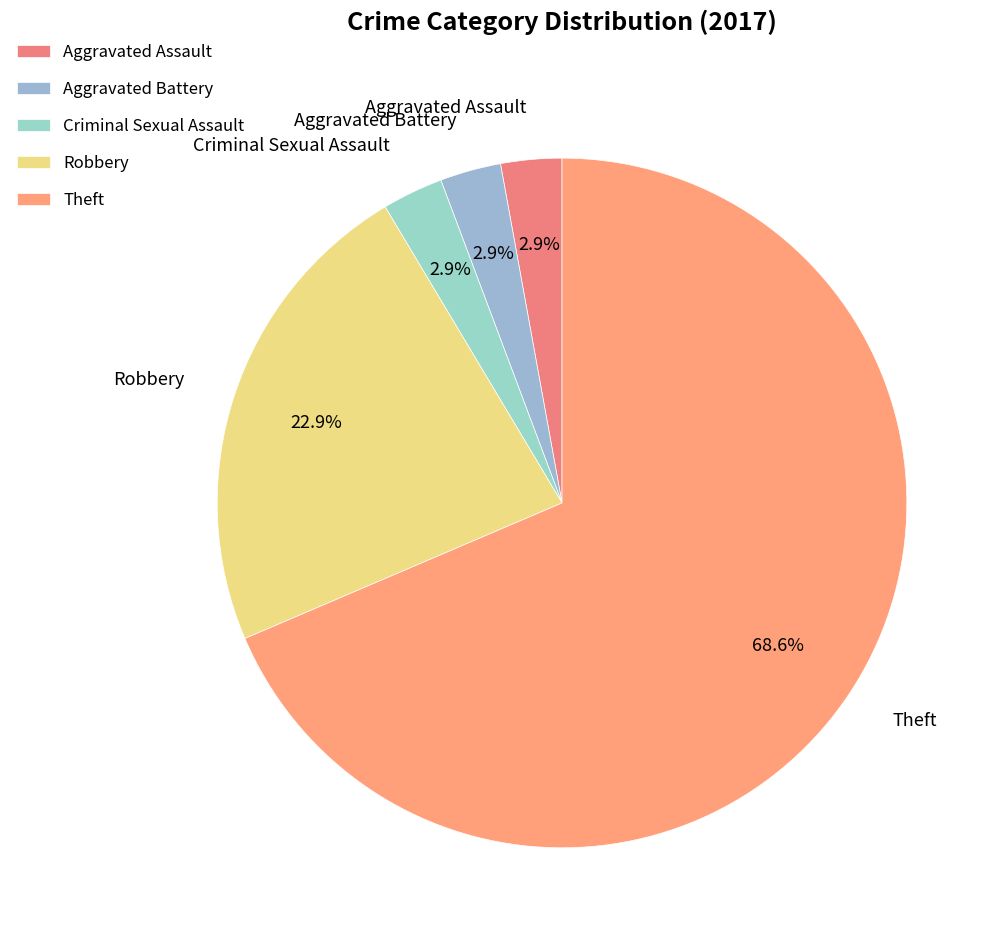

To the nearest percent, what is the combined percentage of Criminal Sexual Assault and Theft?

71%